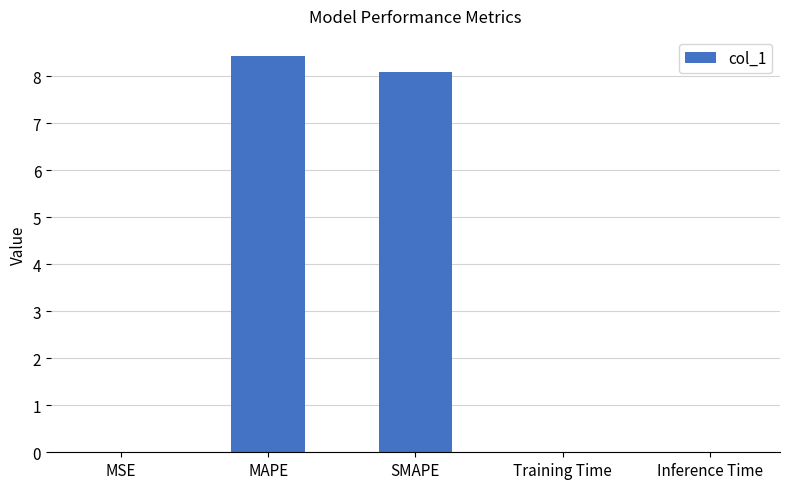

At which category does the chart reach its peak across all series?

MAPE